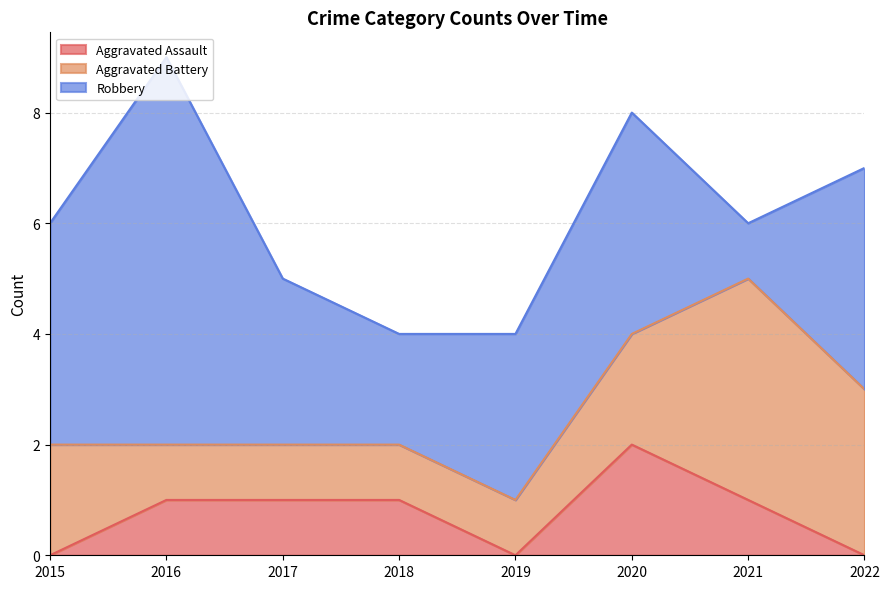

In Aggravated Assault, how many points are higher than both neighbors (excluding endpoints)?

1